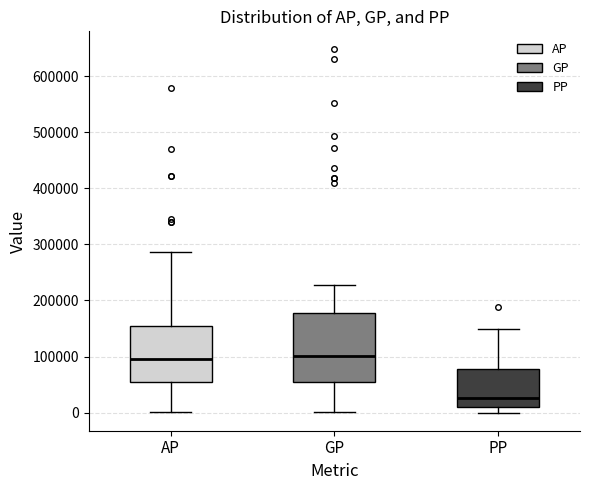

Which box is the tallest, from its lower edge to its upper edge?

GP